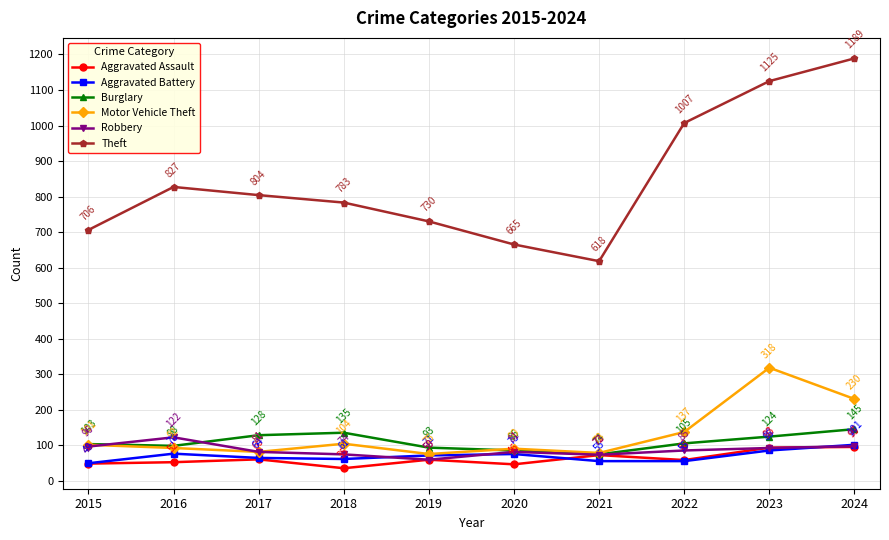

What is the spread (max minus min) of values at 2024?

1094